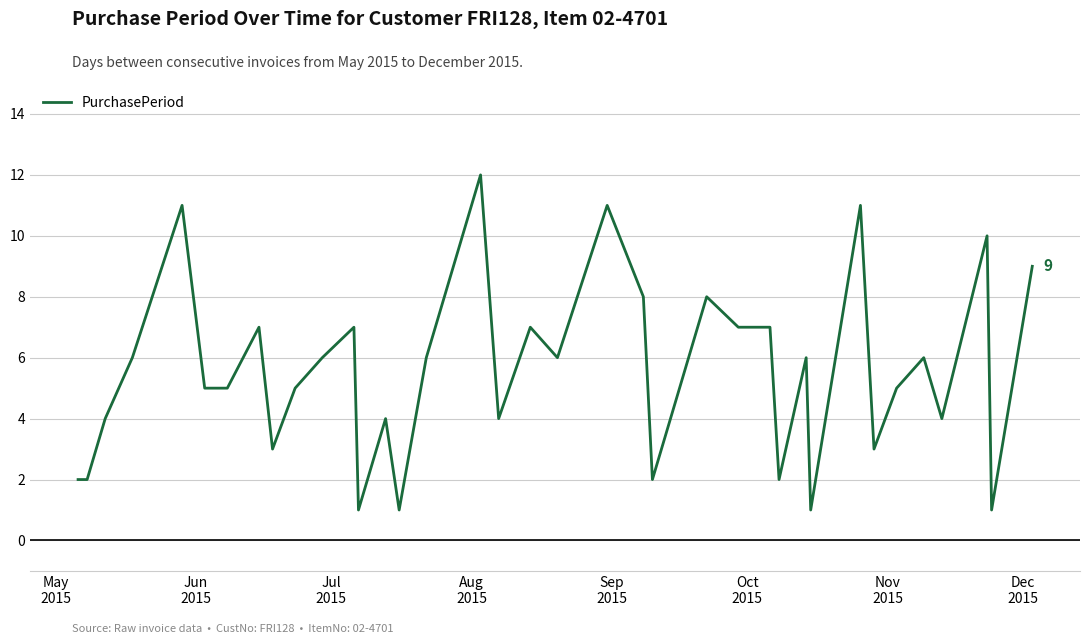

What is the greatest value displayed?

12